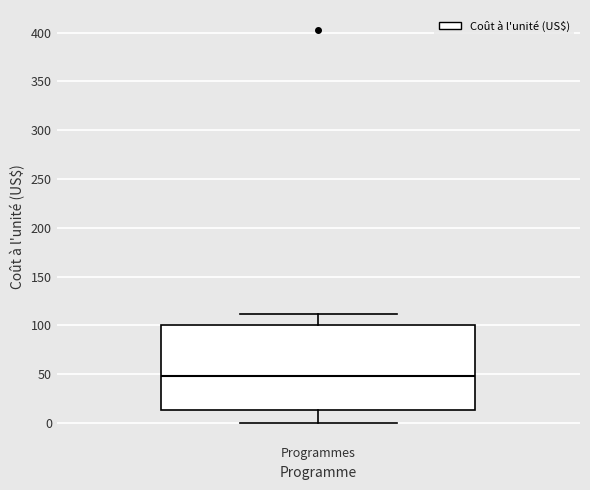

Read this box plot against the y-axis: the position of the median line, the range covered by the box, and the ends of both whiskers. The values are not printed on the chart, so give them approximately, as read against the axis.

median 50, box 15 to 100, whiskers 0 to 110